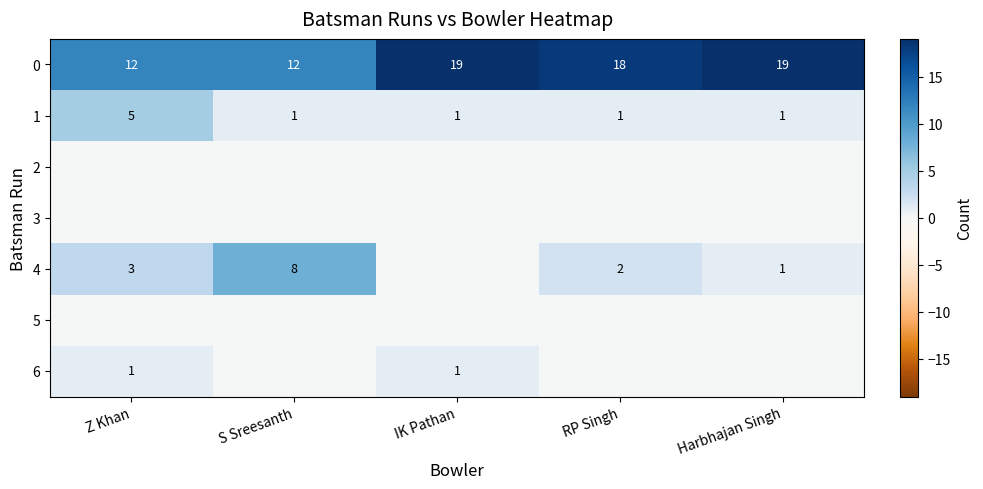

Is it true that 4 equals 8 at S Sreesanth?

True